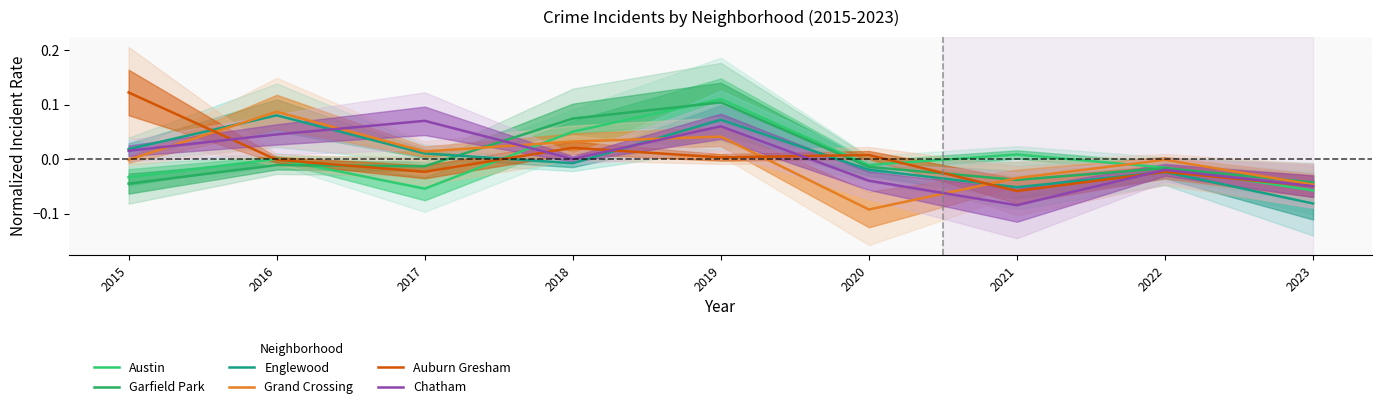

What is the maximum value for Auburn Gresham?

0.1